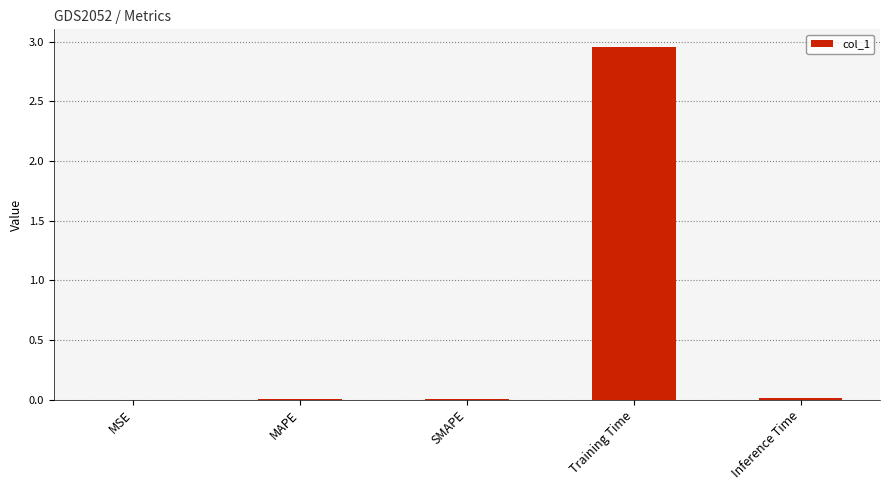

The chart shows a value of 0.0 at MSE. True or false?

True